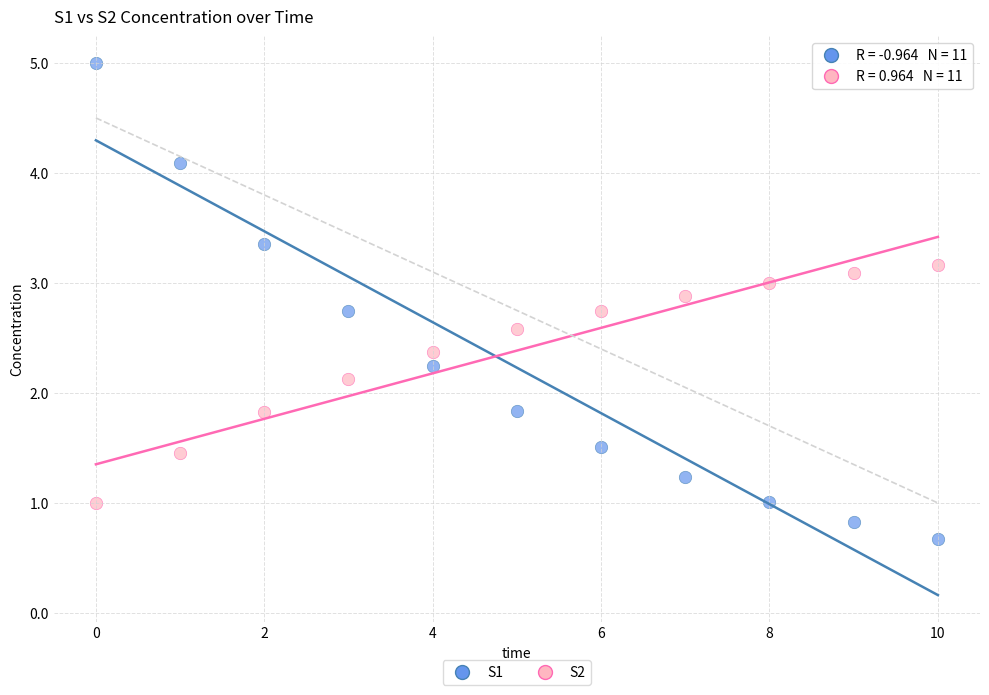

Which series reaches the minimum Y coordinate?

S1